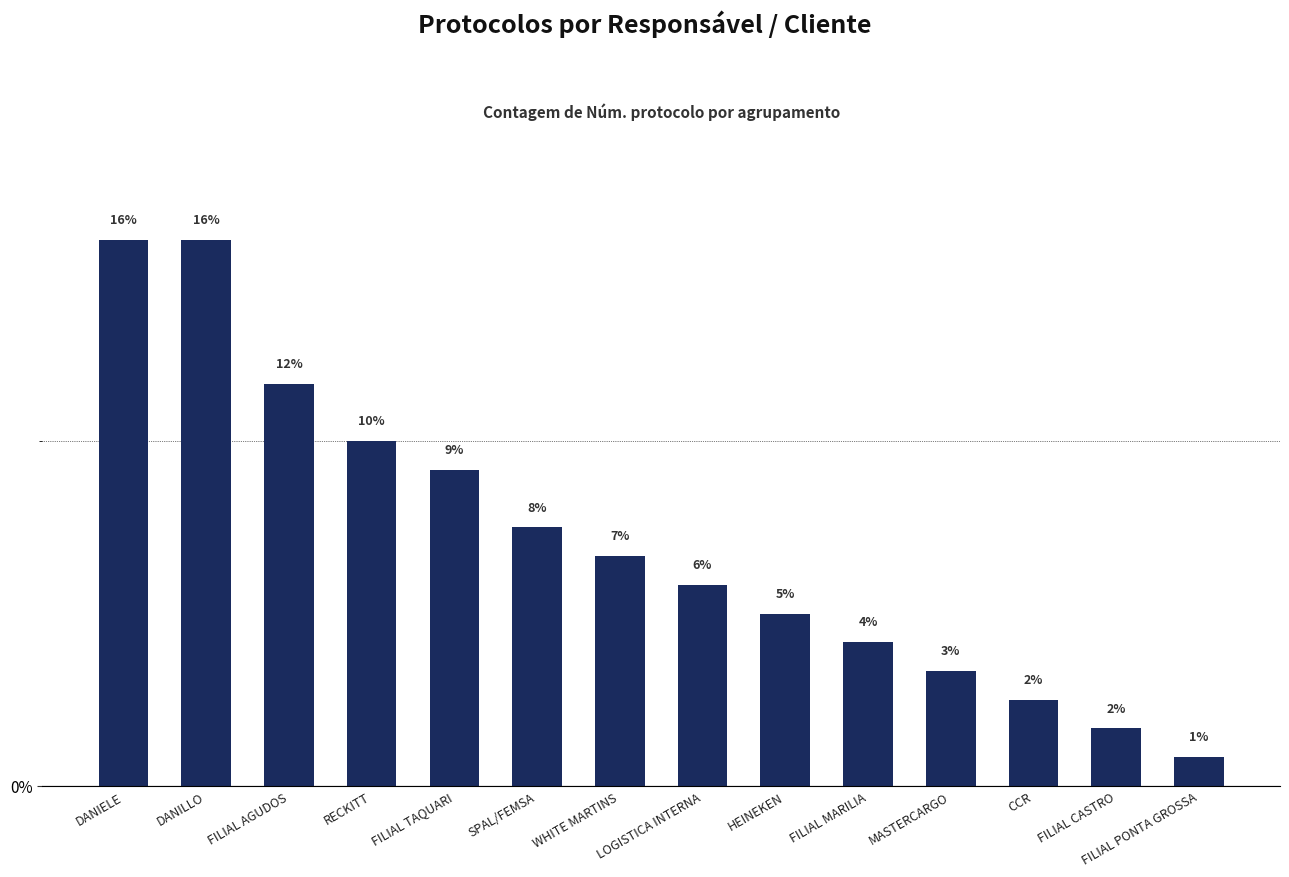

At which label is the value closest to 8?

SPAL/FEMSA